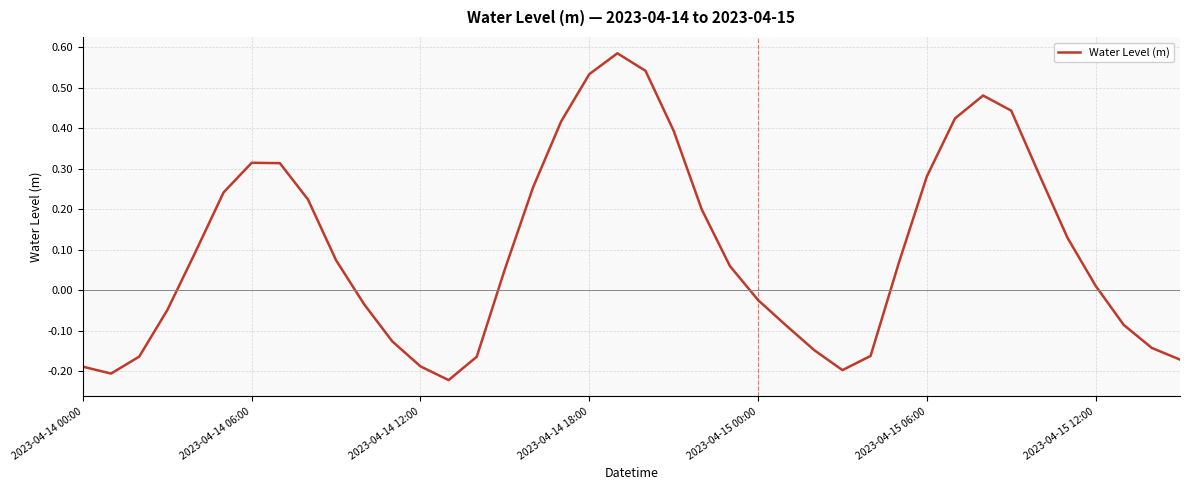

How many negative values are there?

17